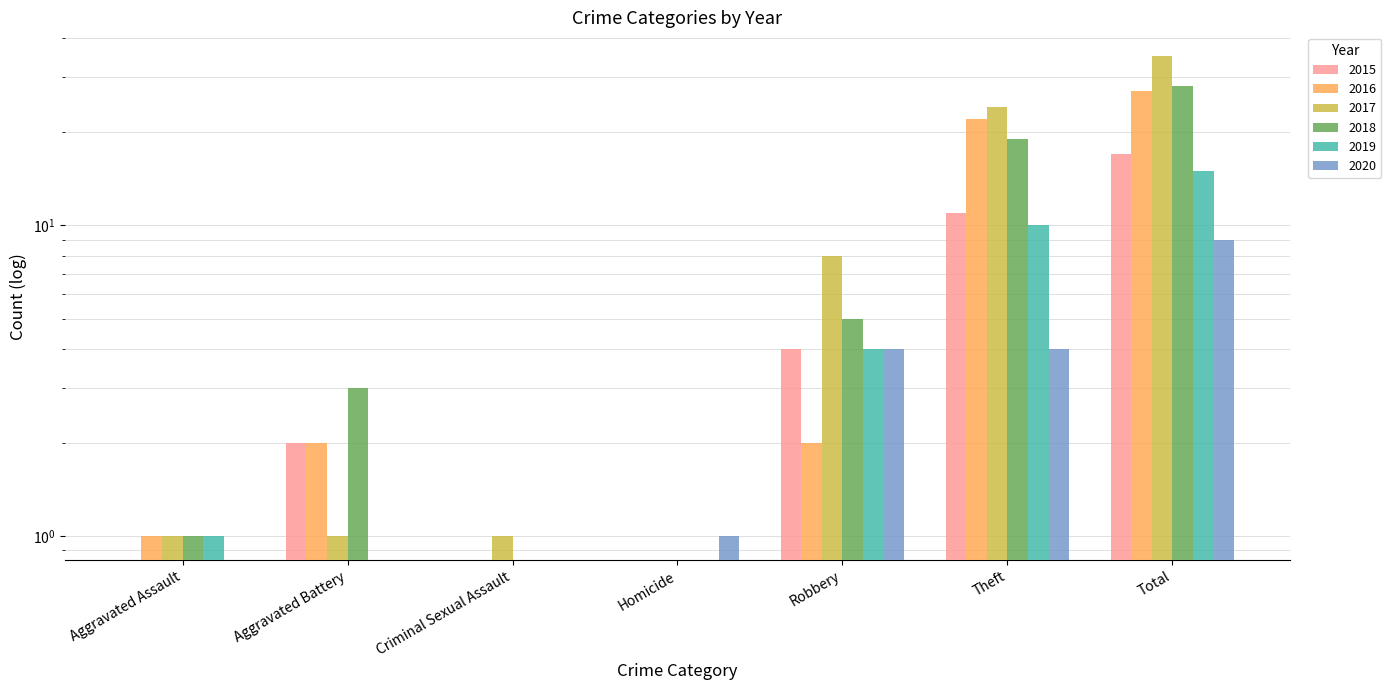

The value of 2017 at Aggravated Battery is 1. True or false?

False